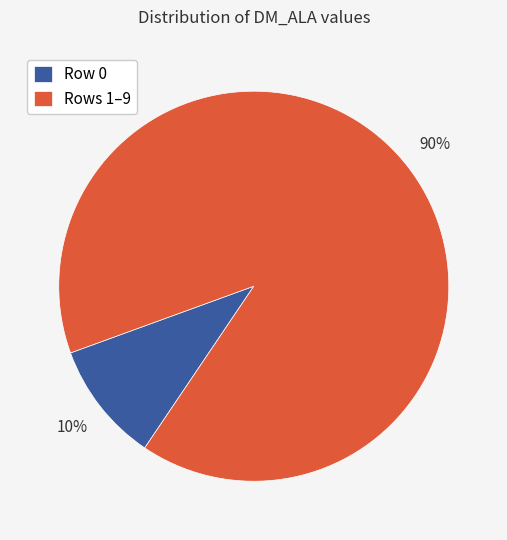

To the nearest percent, what portion does Row 0 represent?

10%